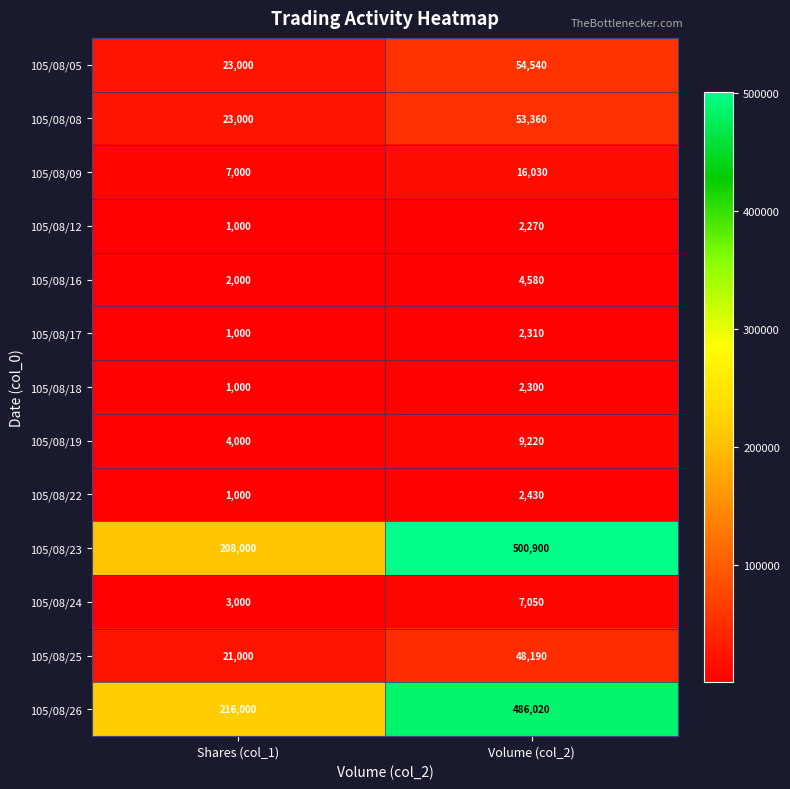

What is the difference between the 105/08/25 values at Shares (col_1) and Volume (col_2)?

27190